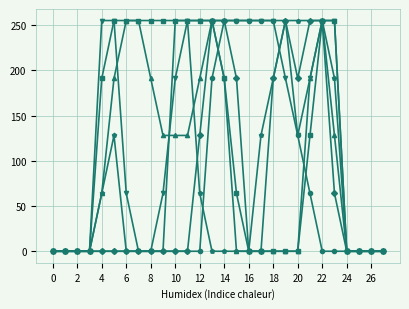

What is the greatest value displayed?

255